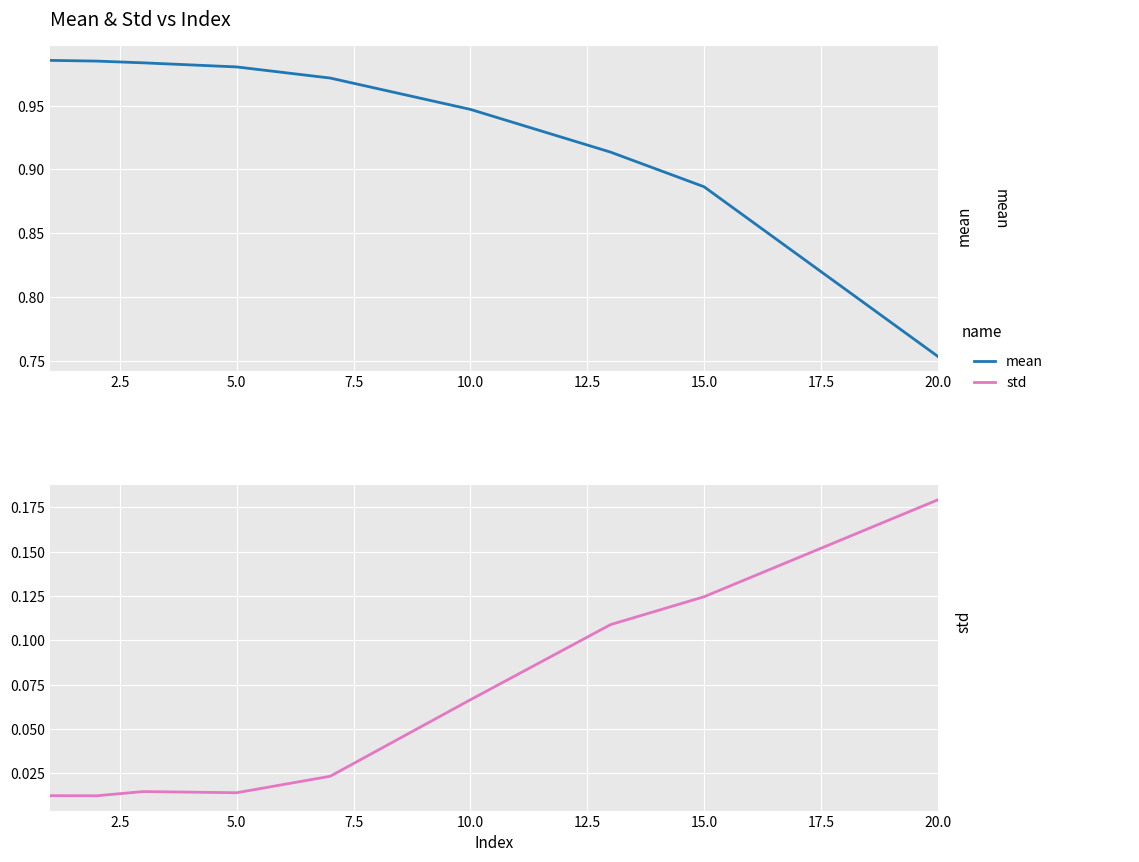

What position from the right is 10.0?

4